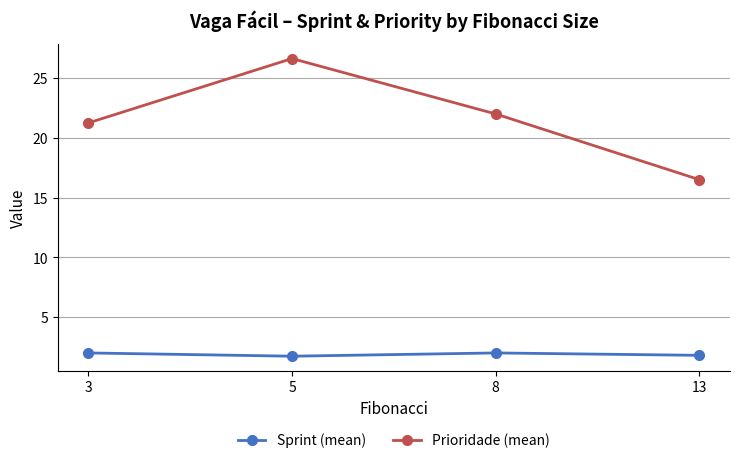

What is the sum of all Sprint (mean) values?

7.5